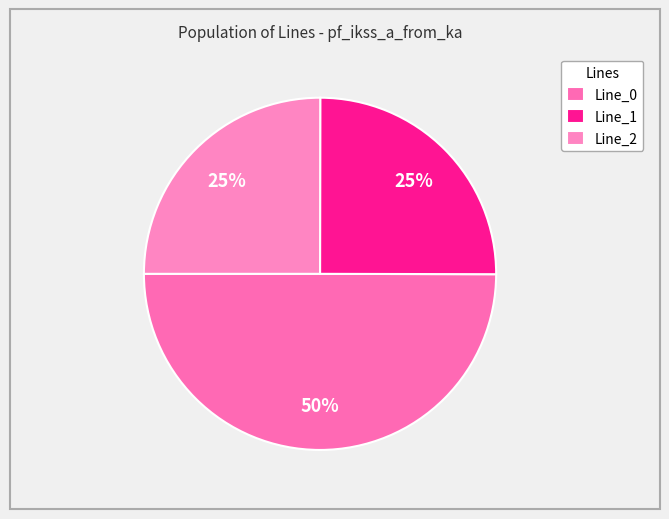

How many slices are in this pie chart?

3